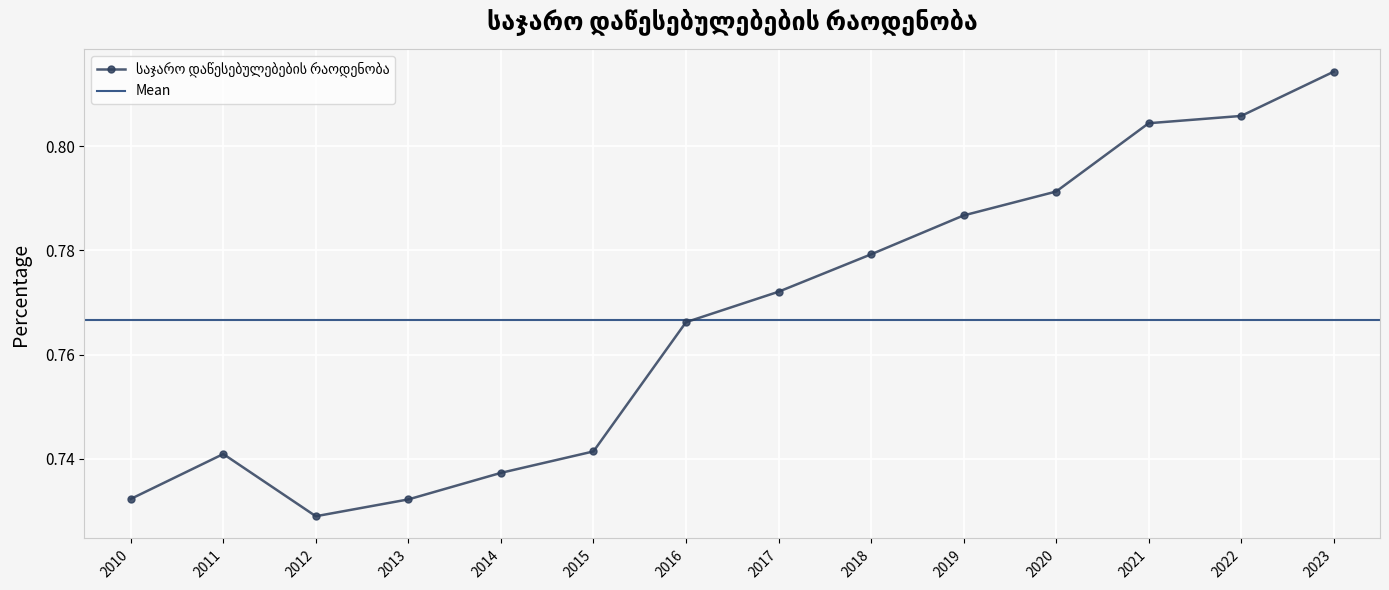

Rank the categories by value from lowest to highest.

2012, 2013, 2010, 2014, 2011, 2015, 2016, 2017, 2018, 2019, 2020, 2021, 2022, 2023